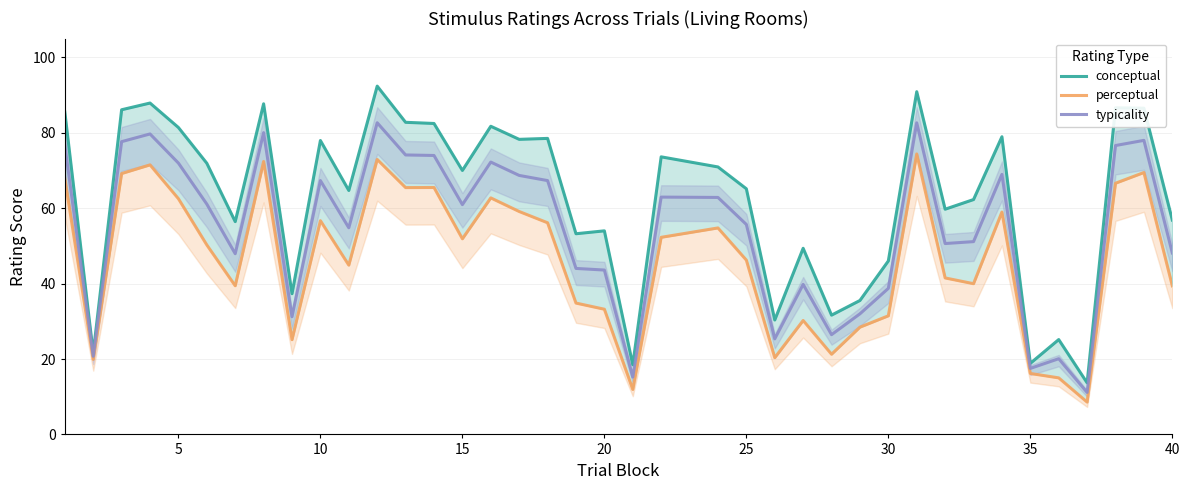

Is it true that typicality equals 31.7 at 5?

False